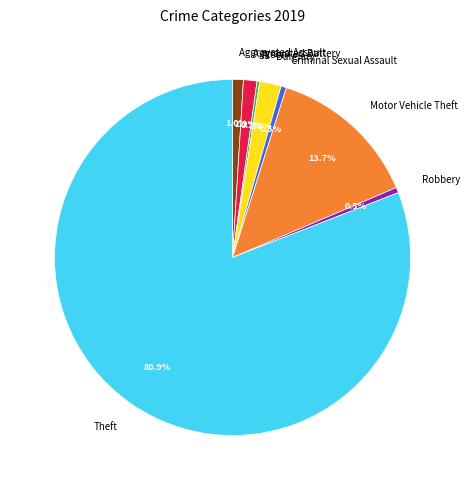

Is there any slice that represents more than half of the pie?

Yes